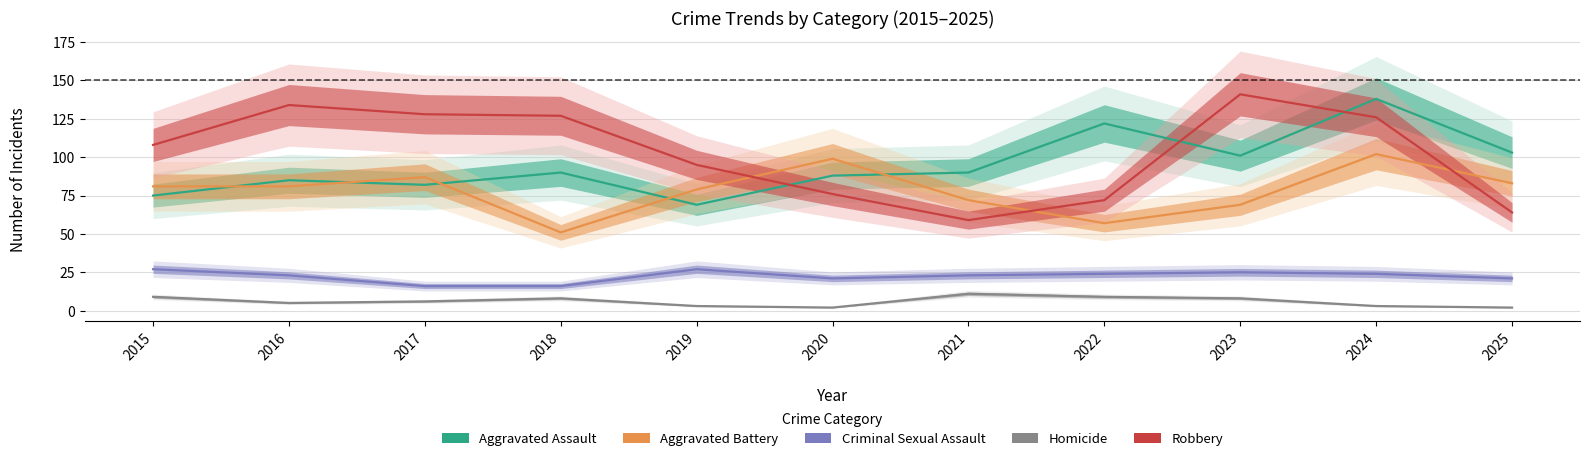

What is the spread (max minus min) of values at 2025?

101